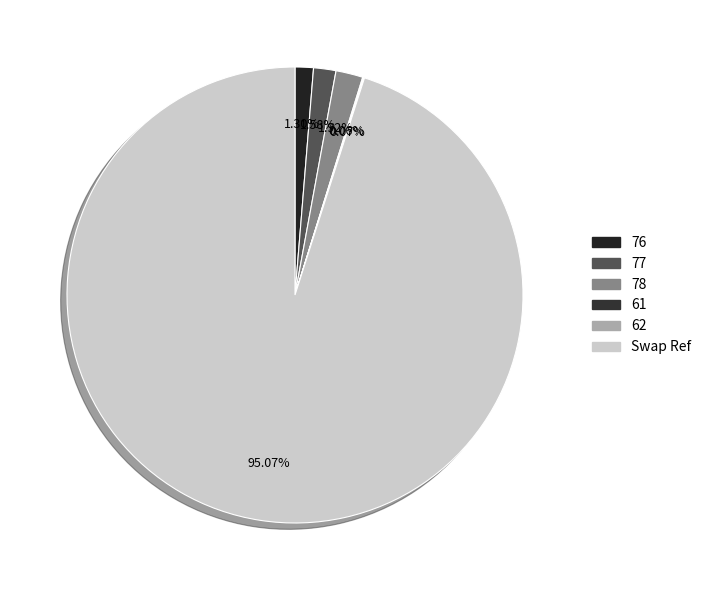

What percentage is the 77 slice, to the nearest percent?

2%